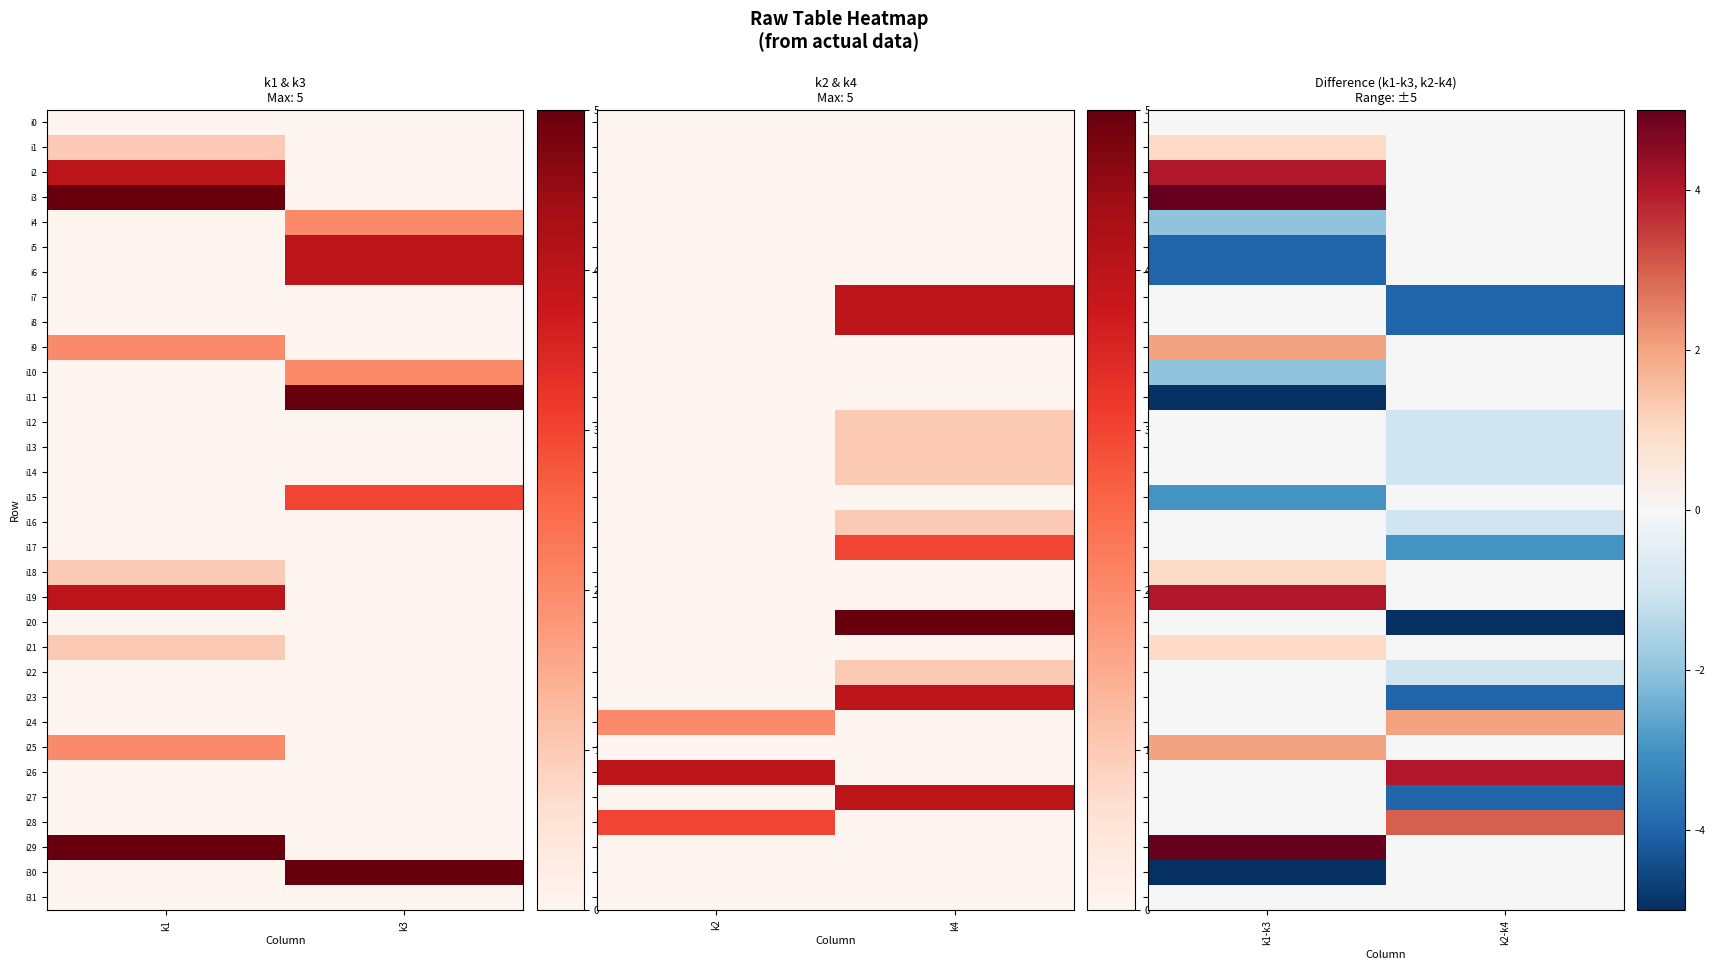

Between k1 and k3, which is larger?

k1